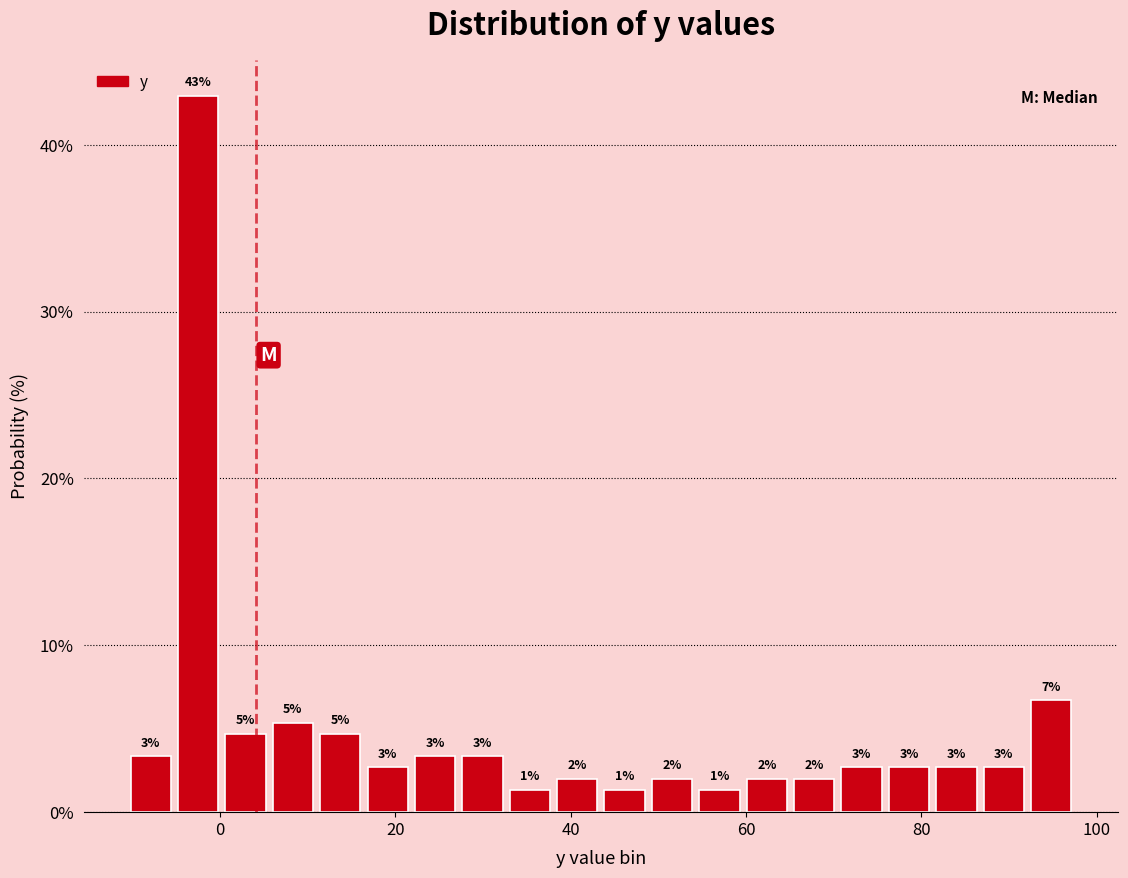

Around what value on the x-axis is the tallest bar? Give the approximate position of its centre, as read against the axis.

-2